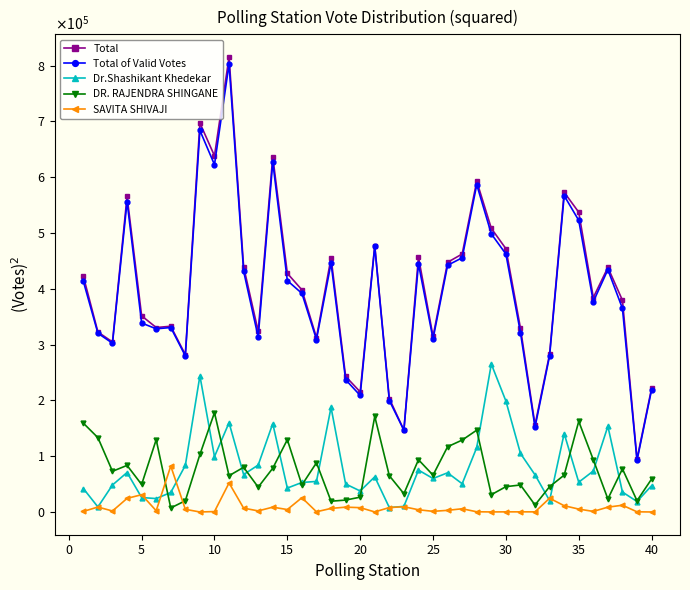

What is the maximum value for SAVITA SHIVAJI?

82369